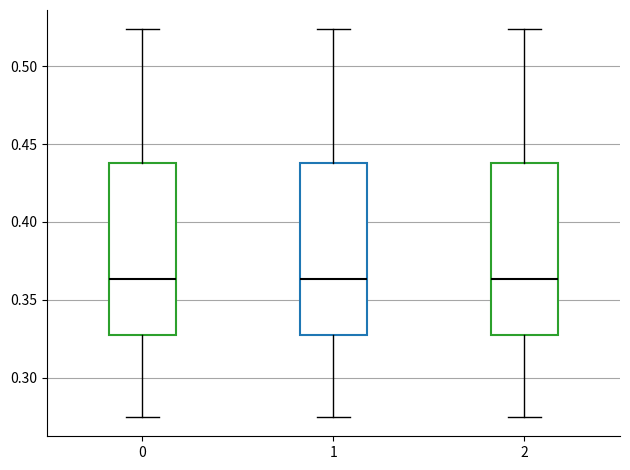

Reading left to right, read every box against the y-axis: the position of its median line, the range the box covers, and the ends of its whiskers. The values are not printed on the chart, so give them approximately, as read against the axis.

0: median 0.365, box 0.325 to 0.440, whiskers 0.275 to 0.525
1: median 0.365, box 0.325 to 0.440, whiskers 0.275 to 0.525
2: median 0.365, box 0.325 to 0.440, whiskers 0.275 to 0.525